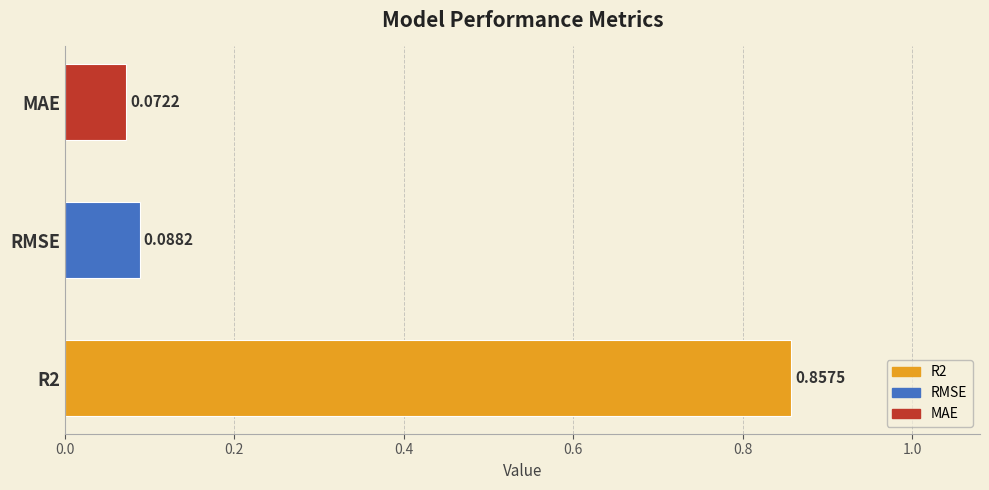

What is the sum of all values?

1.0